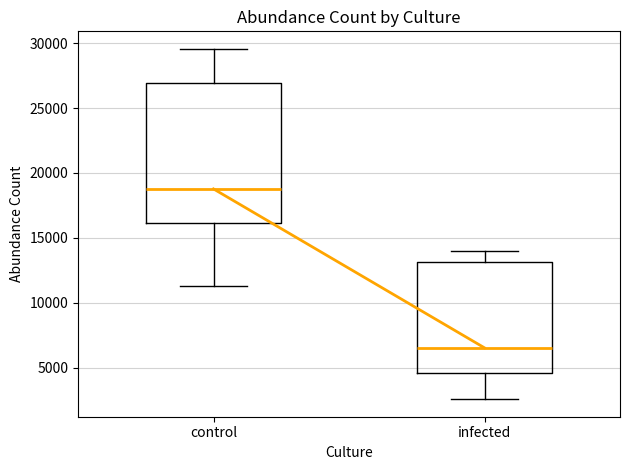

Reading left to right, read every box against the y-axis: the position of its median line, the range the box covers, and the ends of its whiskers. The values are not printed on the chart, so give them approximately, as read against the axis.

control: median 19000, box 16000 to 27000, whiskers 11500 to 29500
infected: median 6500, box 4500 to 13000, whiskers 2500 to 14000